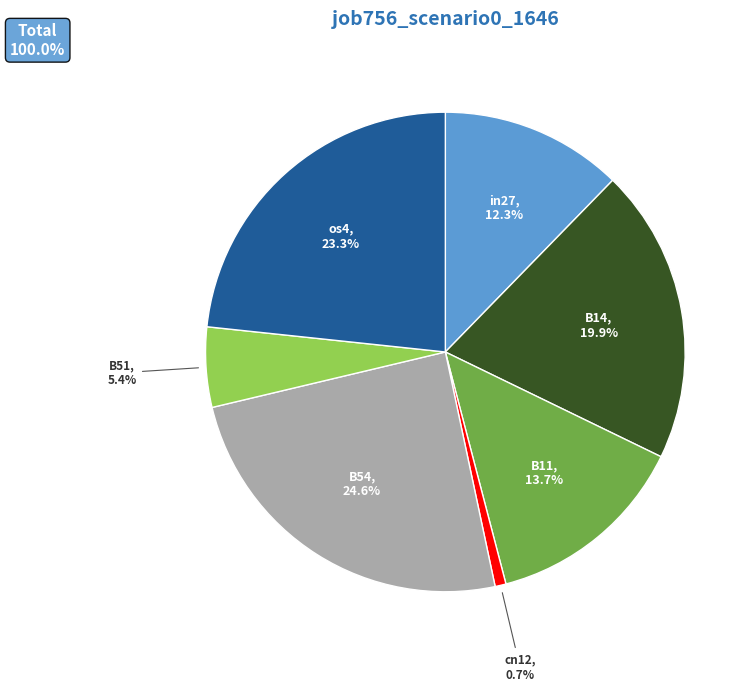

To the nearest percent, what is the difference between the largest and smallest slice percentages?

24%